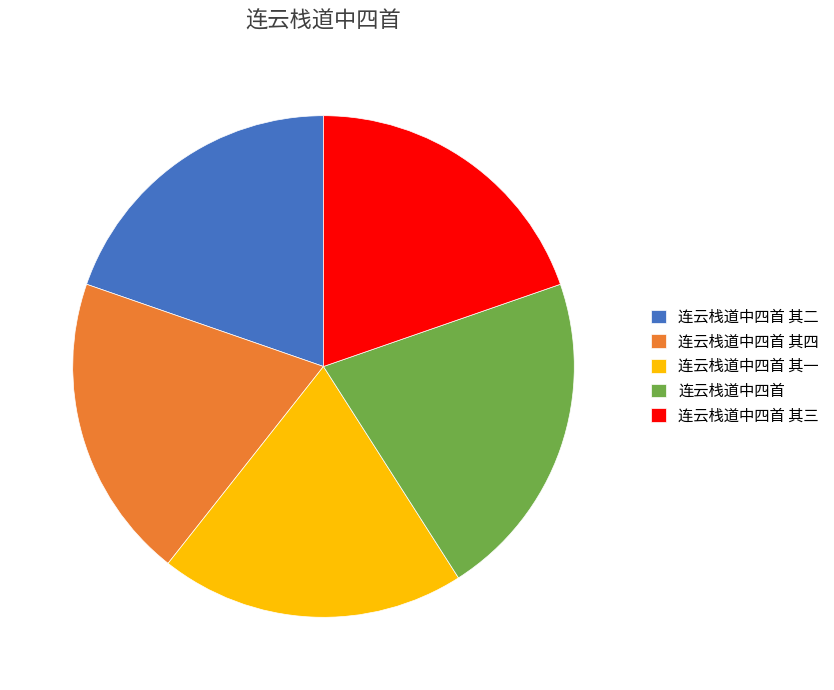

Approximately how many times larger is the value at 连云栈道中四首 compared to 连云栈道中四首 其二?

1.1